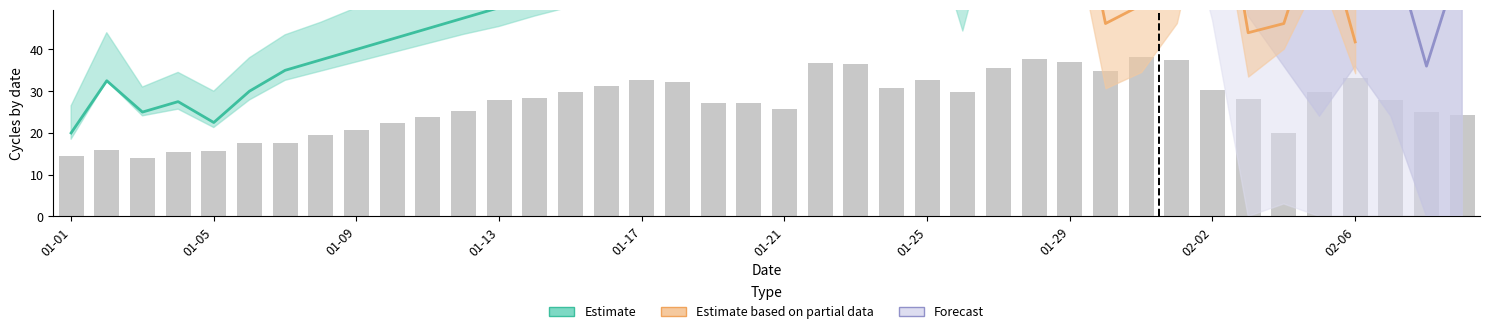

What is the change in value from 13 to 34?

-8.3